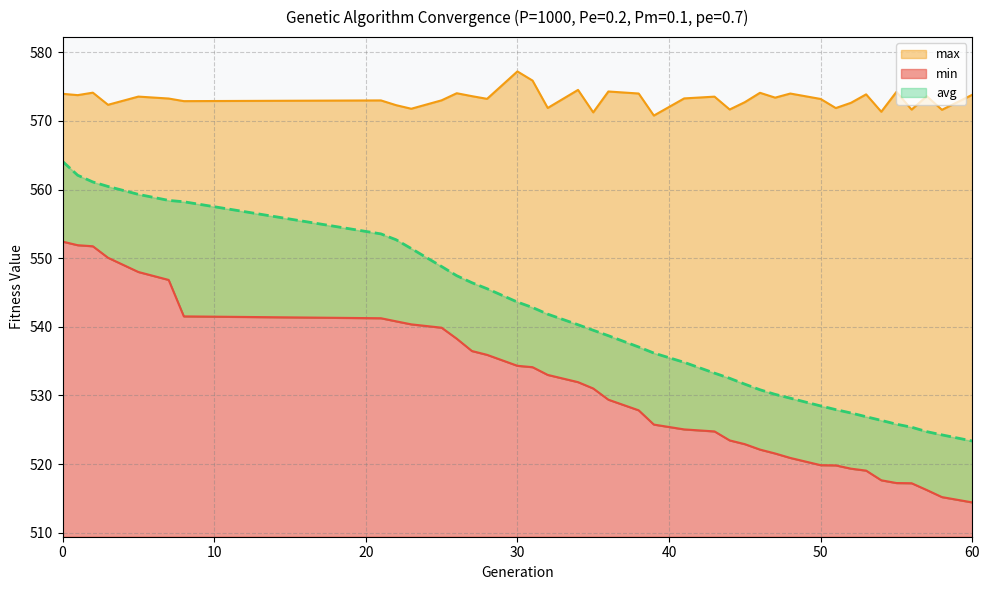

How many categories are shown in the chart?

39